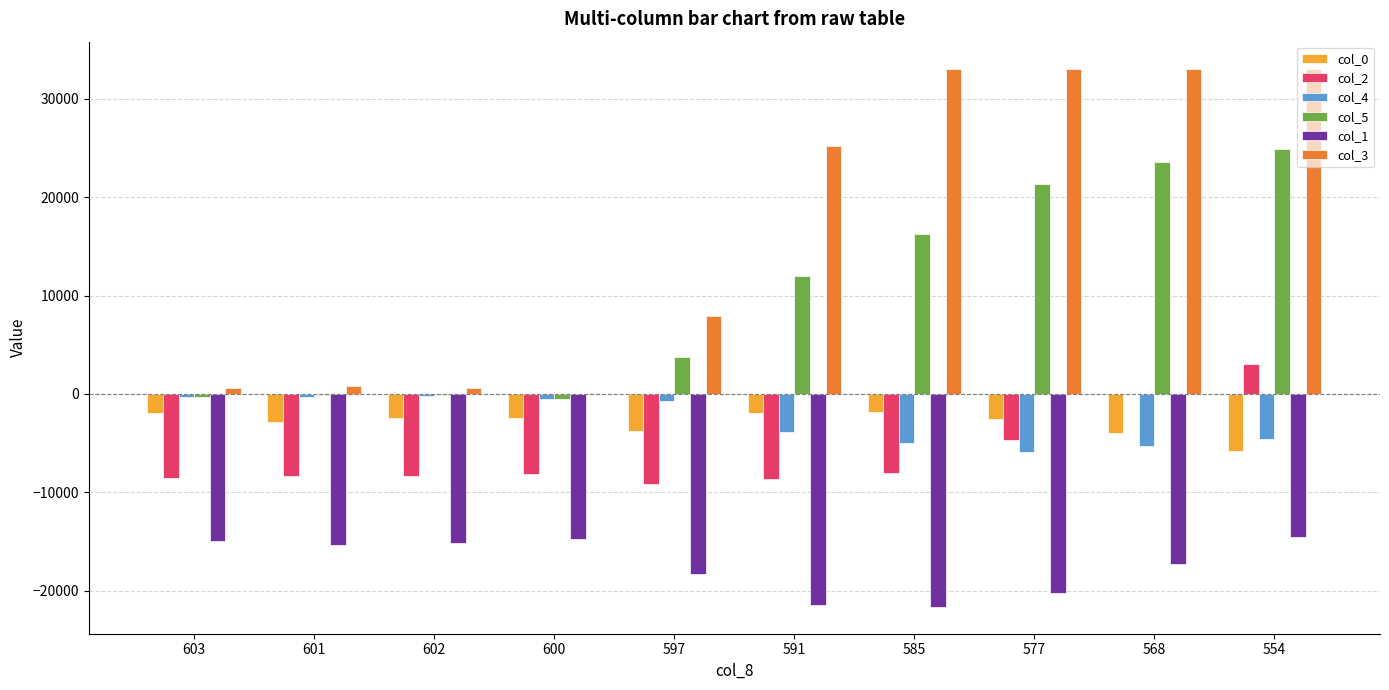

What is the maximum value shown in the chart?

33061.0